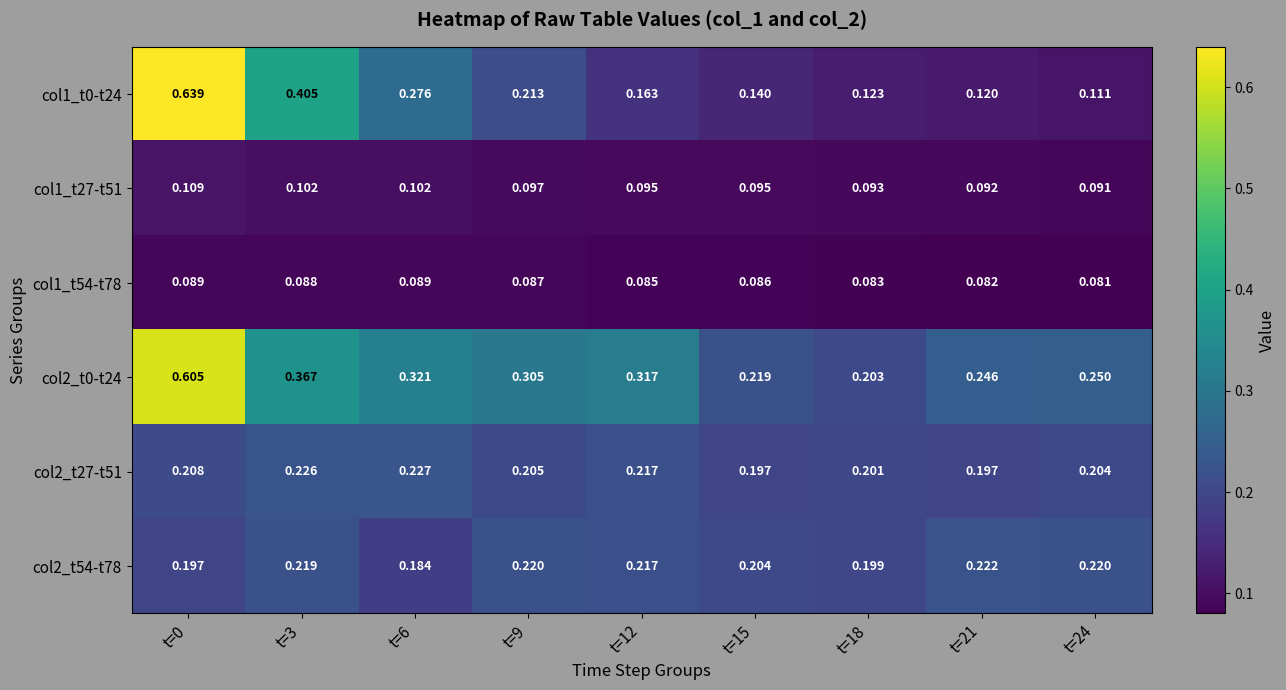

Between t=0 and t=12, which series saw the biggest shift?

col1_t0-t24